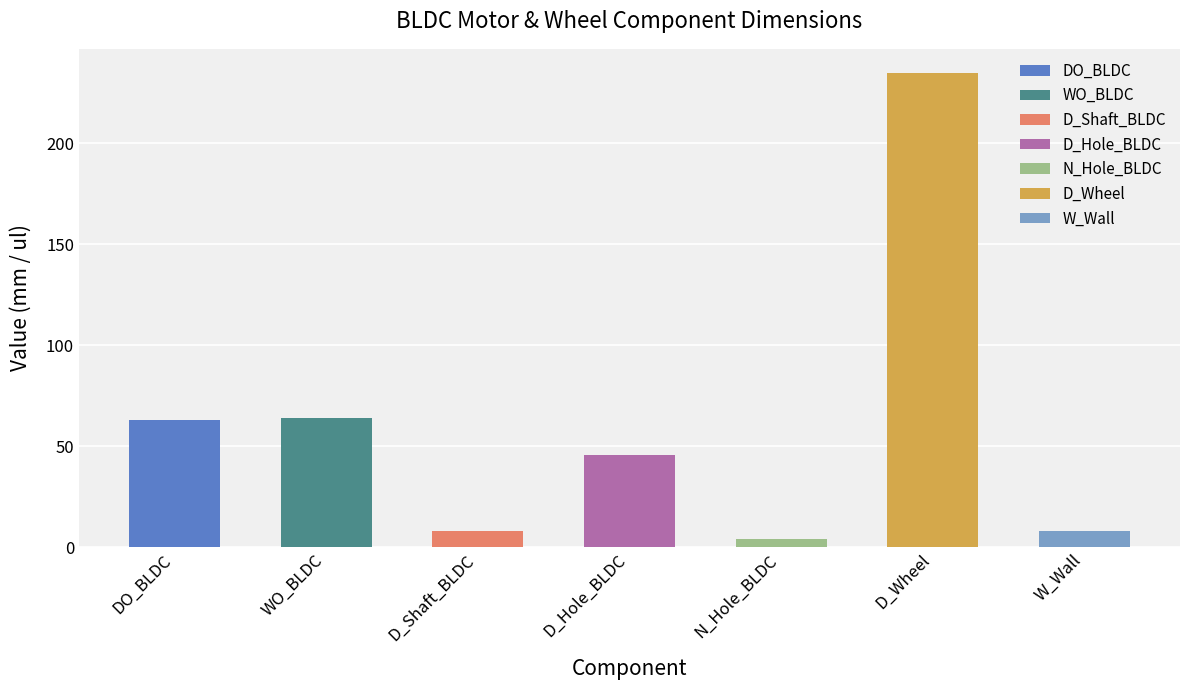

What position from the left is D_Hole_BLDC?

4